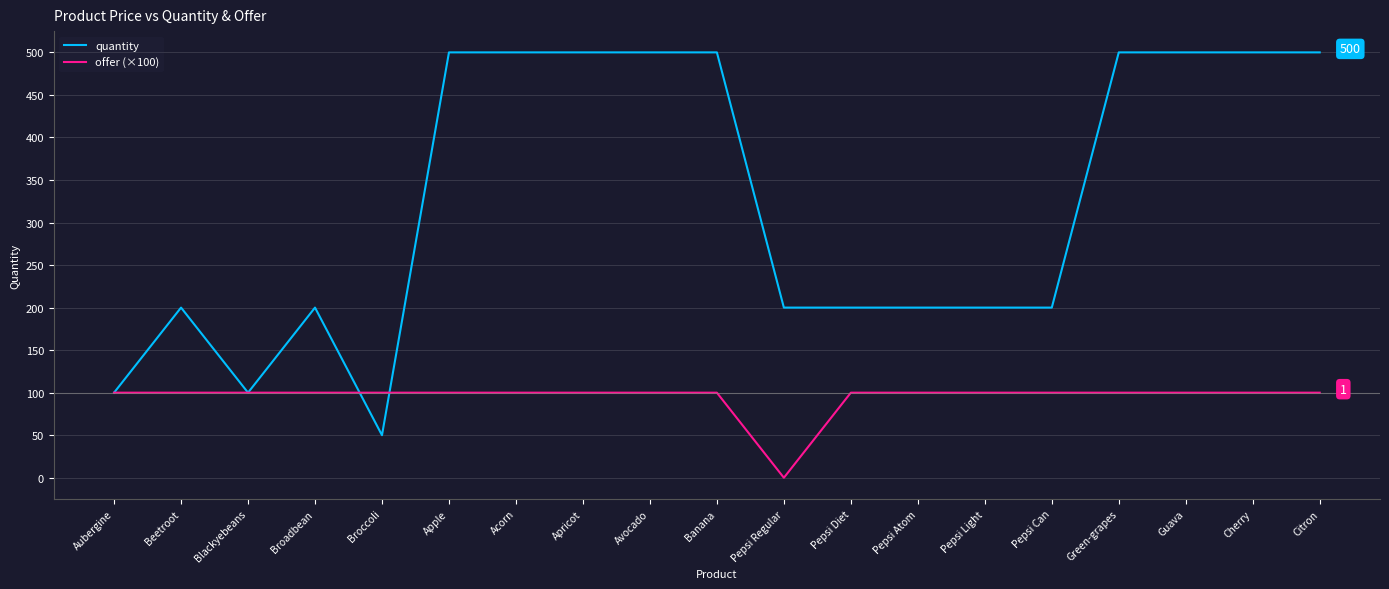

Reading left to right, list all the values displayed in this chart.

quantity: Aubergine=100	Beetroot=200	Blackyebeans=100	Broadbean=200	Broccoli=50	Apple=500	Acorn=500	Apricot=500	Avocado=500	Banana=500	Pepsi Regular=200	Pepsi Diet=200	Pepsi Atom=200	Pepsi Light=200	Pepsi Can=200	Green-grapes=500	Guava=500	Cherry=500	Citron=500
offer (×100): Aubergine=100	Beetroot=100	Blackyebeans=100	Broadbean=100	Broccoli=100	Apple=100	Acorn=100	Apricot=100	Avocado=100	Banana=100	Pepsi Regular=0	Pepsi Diet=100	Pepsi Atom=100	Pepsi Light=100	Pepsi Can=100	Green-grapes=100	Guava=100	Cherry=100	Citron=100